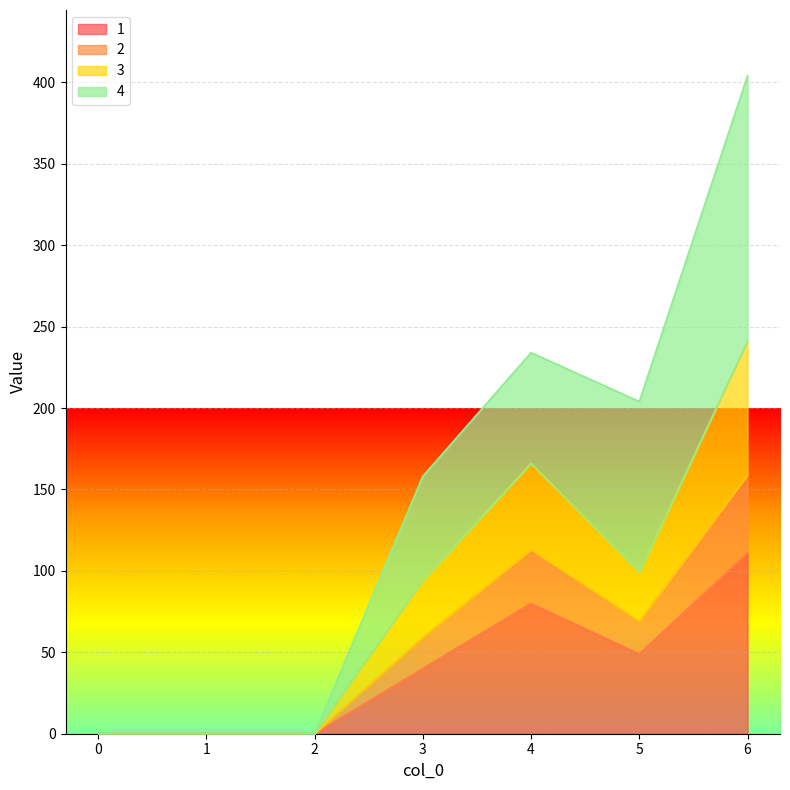

At which category is the sum across all series the highest?

6